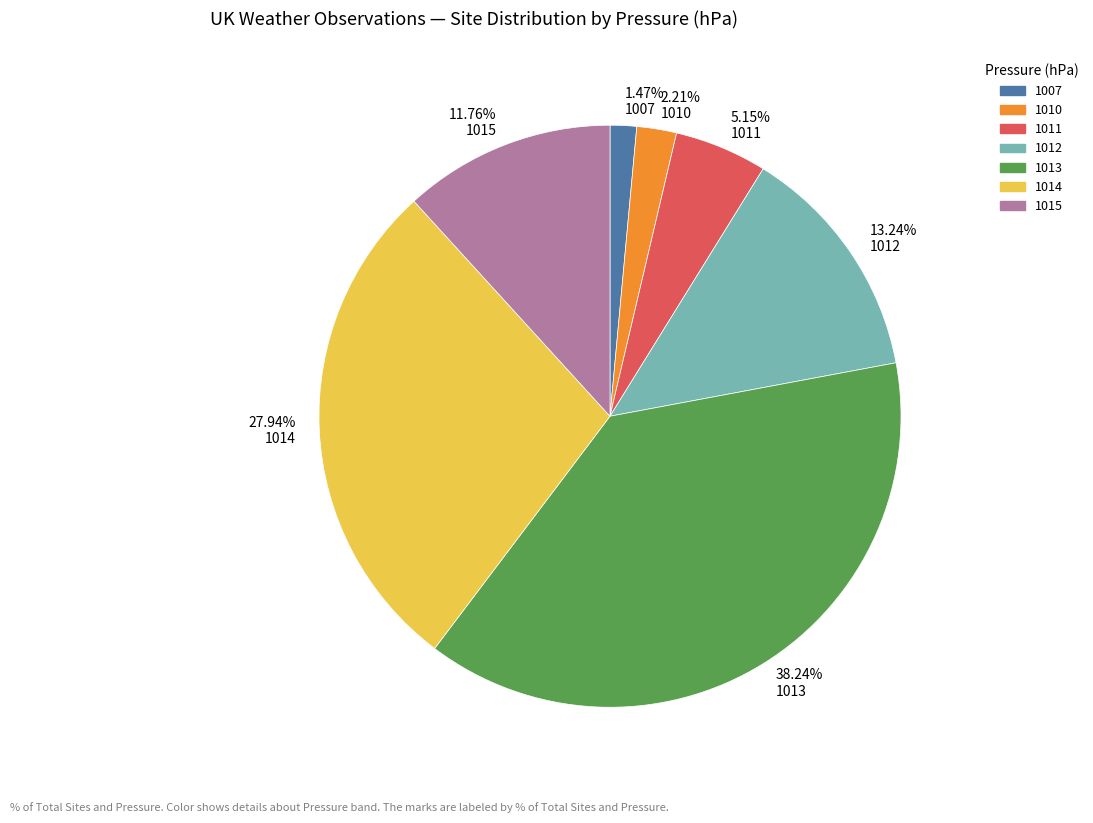

Combined, do 11.76% 1015 and 5.15% 1011 account for over 50%?

No